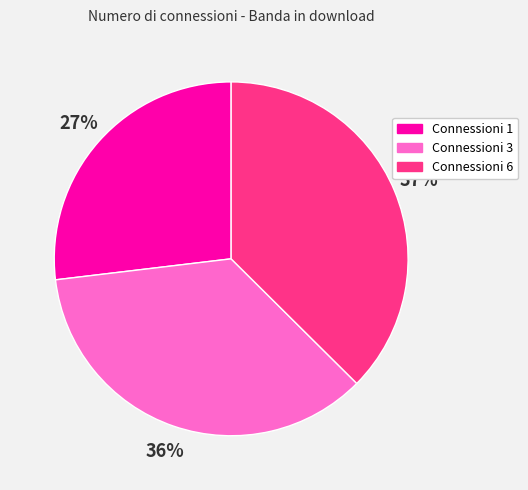

To the nearest percent, what is the average slice percentage?

33%